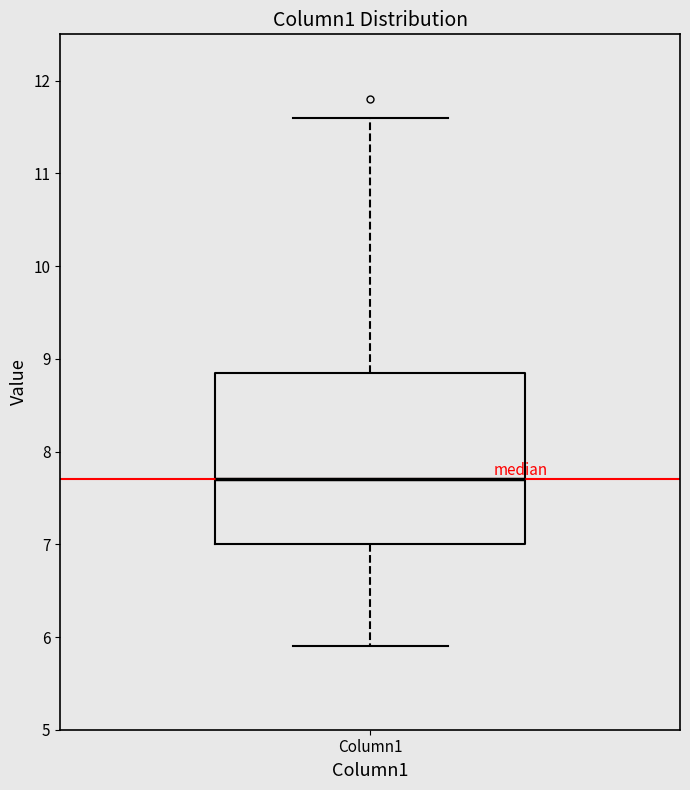

Read this box plot against the y-axis: the position of the median line, the range covered by the box, and the ends of both whiskers. The values are not printed on the chart, so give them approximately, as read against the axis.

median 7.7, box 7.0 to 8.9, whiskers 5.9 to 11.6